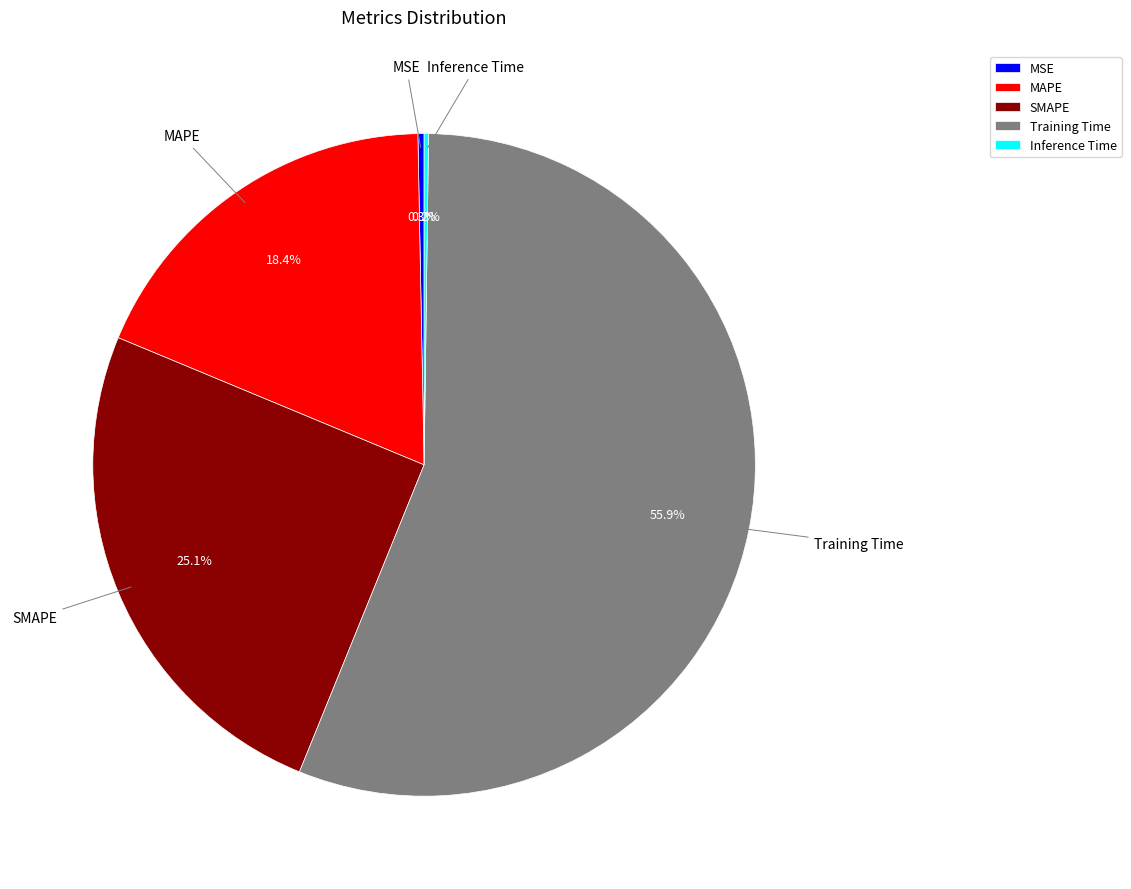

What percentage is NOT represented by MAPE?

81.6%